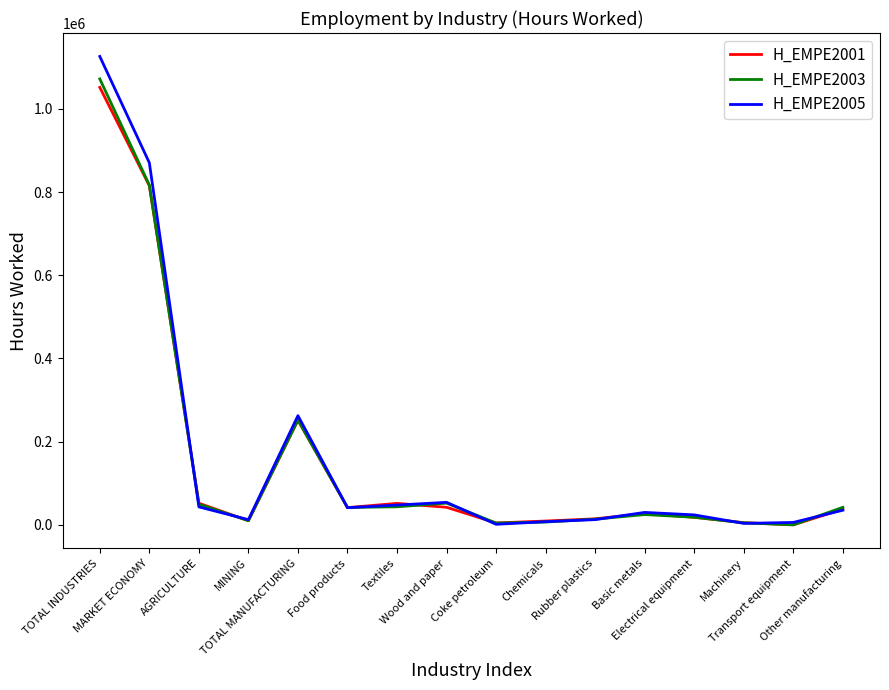

The value of H_EMPE2003 at Wood and paper is 52166.0. True or false?

True